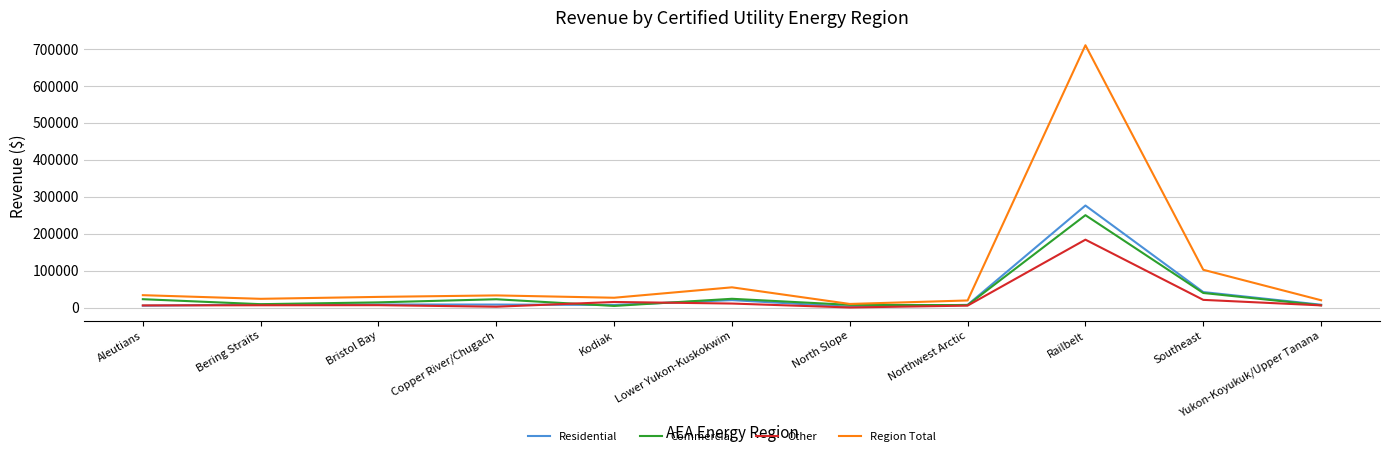

True or false: Other and Region Total intersect in this chart.

False